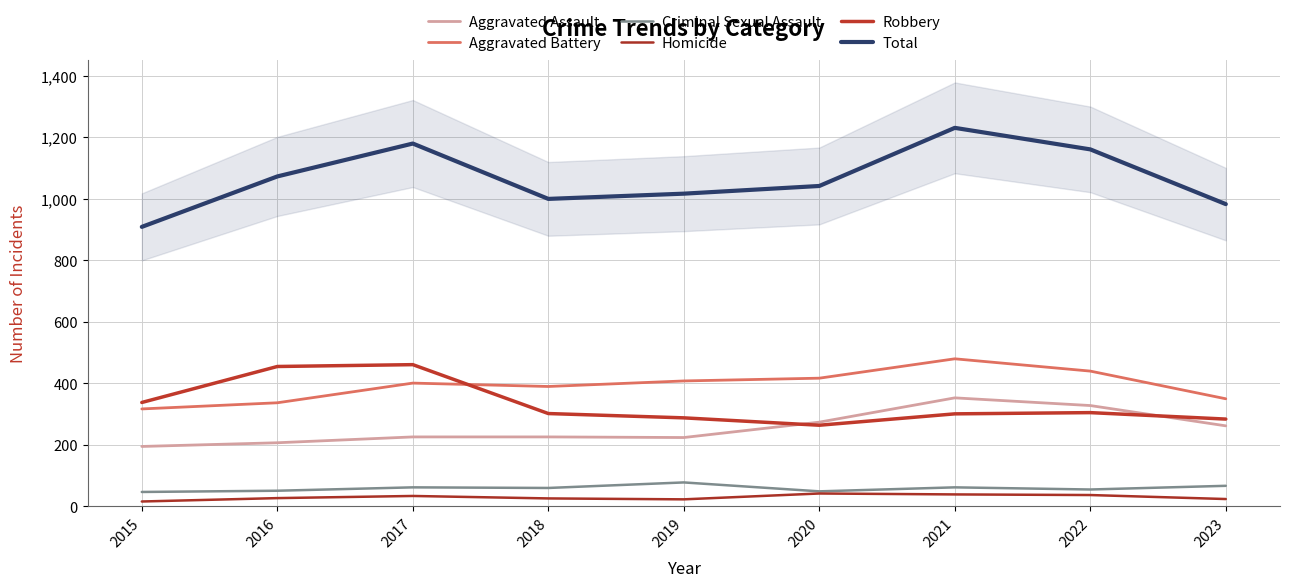

At which category does Aggravated Assault reach its first local valley?

2019